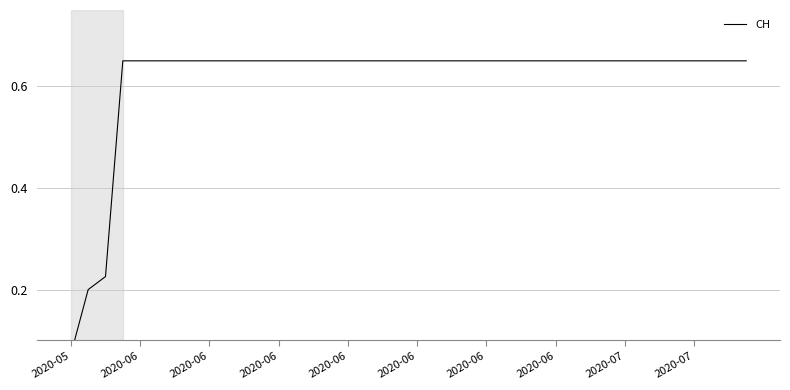

What is the difference between the maximum and second lowest values?

0.5